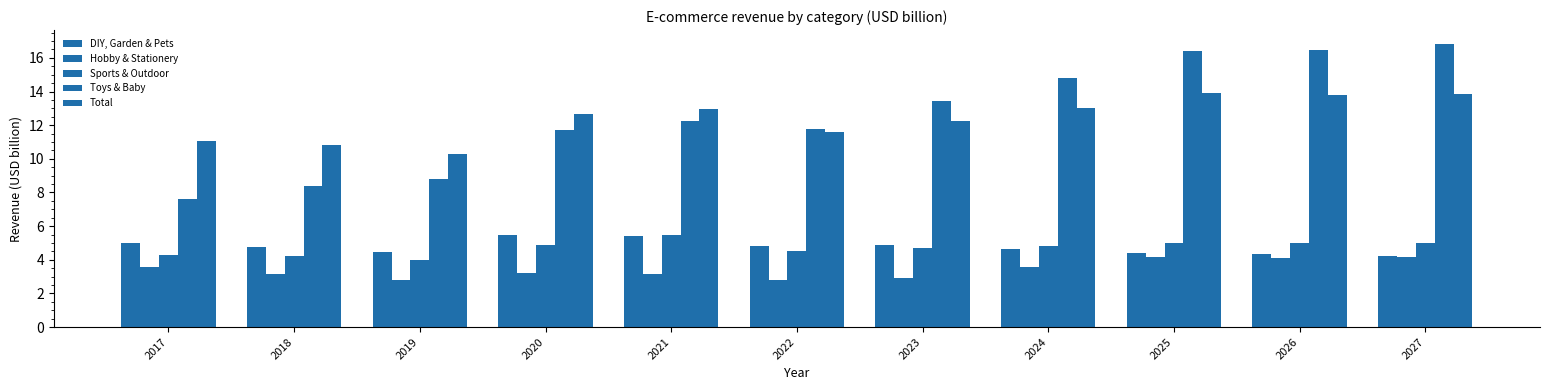

What is the sum of the Hobby & Stationery values at 2022 and 2018?

6.0